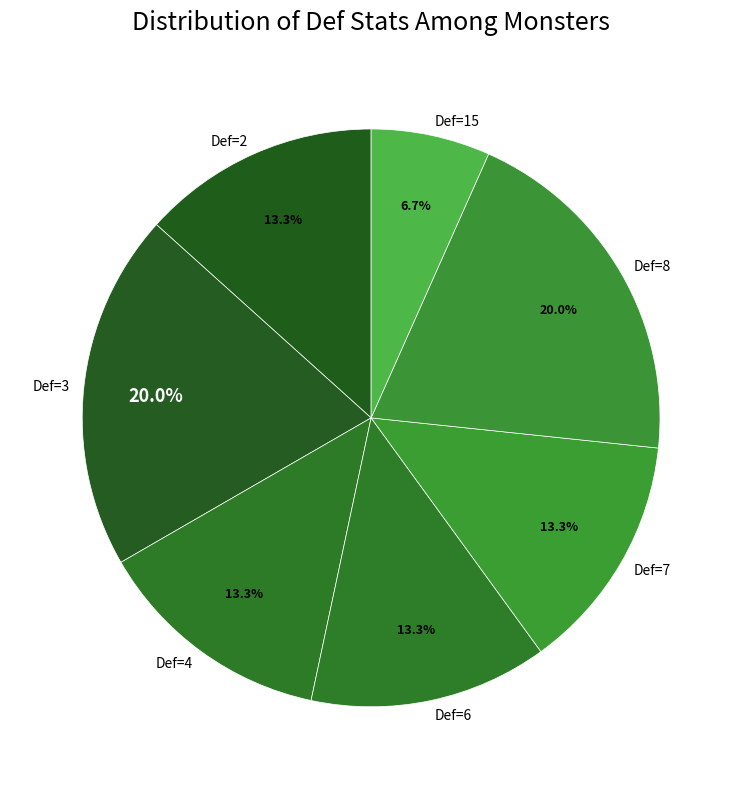

Which category has the smallest portion of the pie?

Def=15